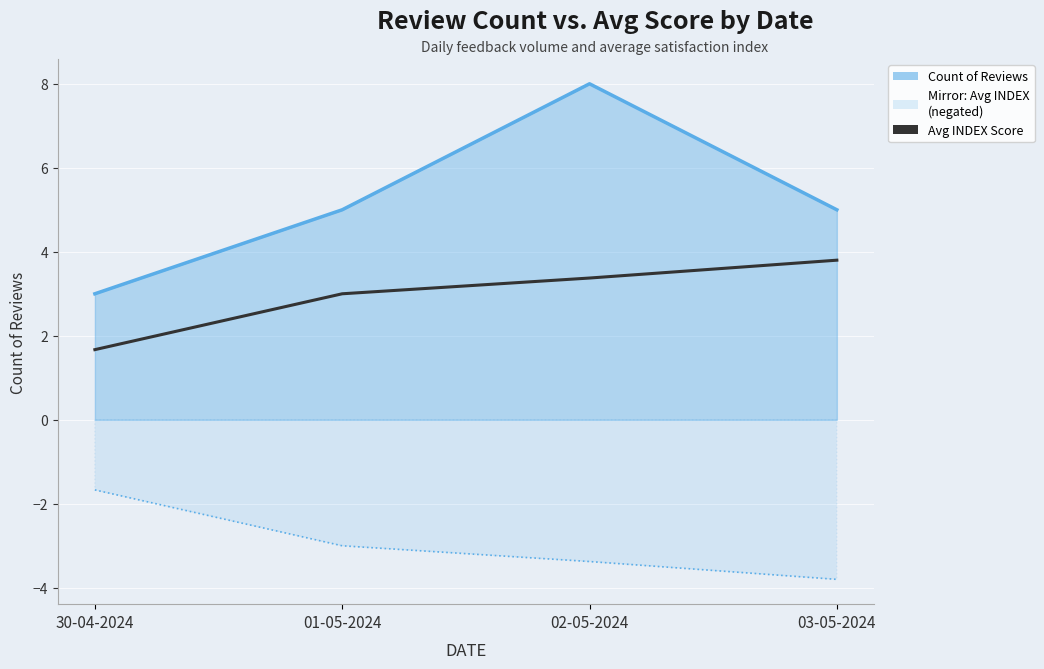

Reading left to right, what are all the values shown in this chart?

1.7	3.0	3.4	3.8